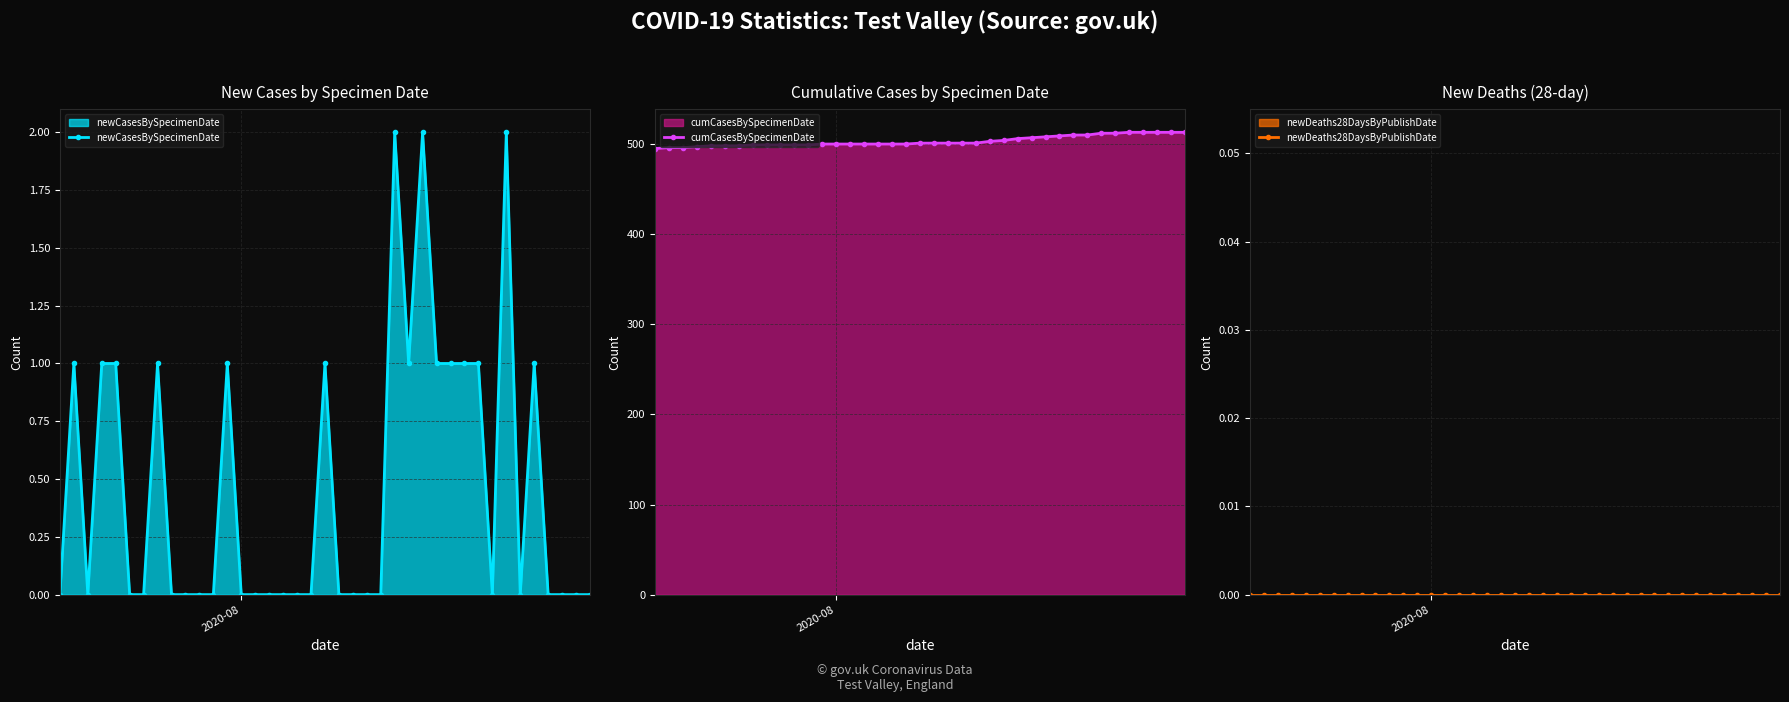

What is the value of the newCasesBySpecimenDate point at the 29th from the left?

1